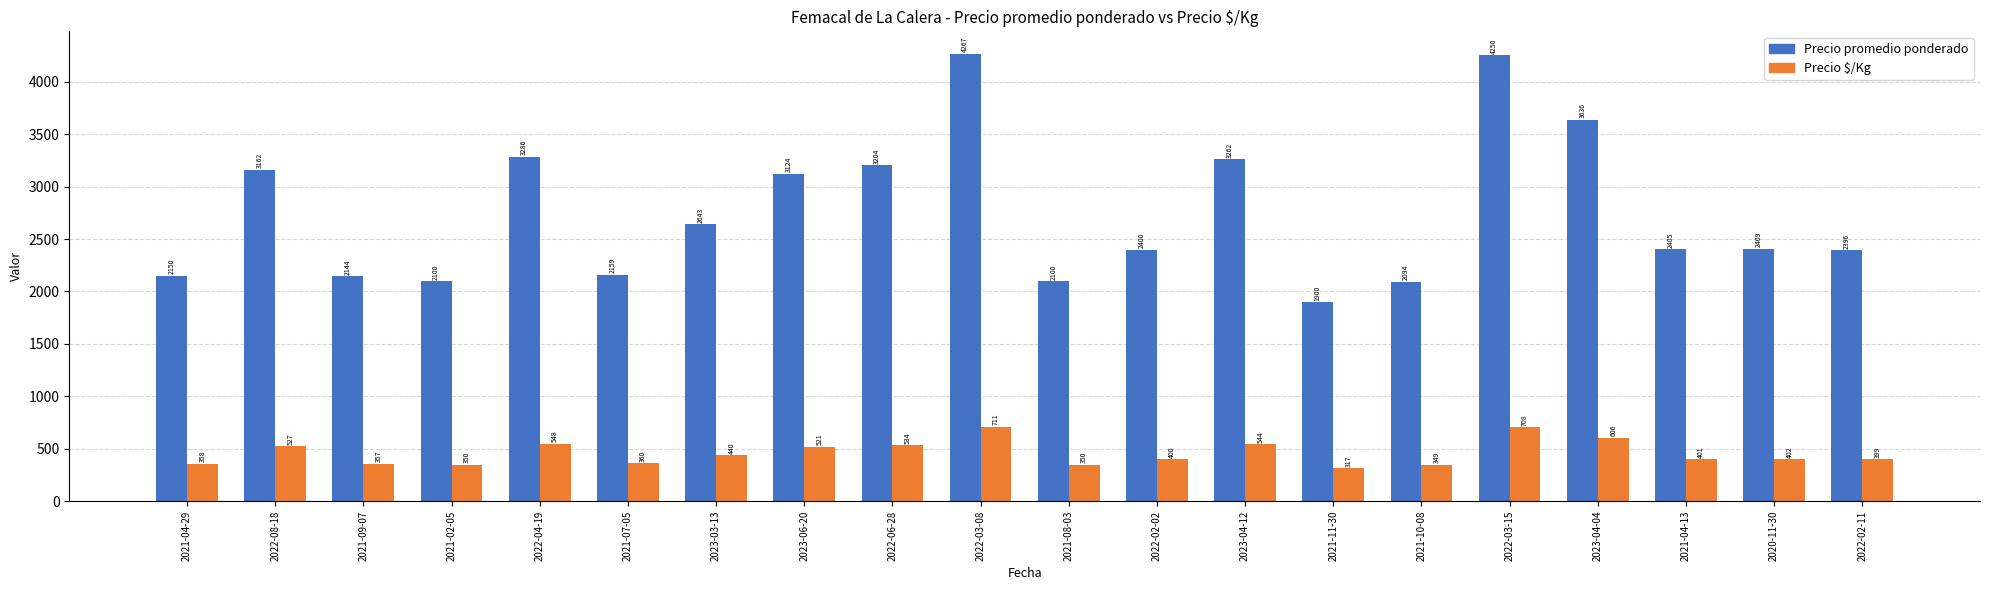

Reading left to right, what are all the values shown in this chart?

Precio promedio ponderado: 2021-04-29=2150	2022-08-18=3162	2021-09-07=2144	2021-02-05=2100	2022-04-19=3286	2021-07-05=2159	2023-03-13=2643	2023-06-20=3124	2022-06-28=3204	2022-03-08=4267	2021-08-03=2100	2022-02-02=2400	2023-04-12=3262	2021-11-30=1900	2021-10-08=2094	2022-03-15=4250	2023-04-04=3636	2021-04-13=2405	2020-11-30=2409	2022-02-11=2396
Precio $/Kg: 2021-04-29=358	2022-08-18=527	2021-09-07=357	2021-02-05=350	2022-04-19=548	2021-07-05=360	2023-03-13=440	2023-06-20=521	2022-06-28=534	2022-03-08=711	2021-08-03=350	2022-02-02=400	2023-04-12=544	2021-11-30=317	2021-10-08=349	2022-03-15=708	2023-04-04=606	2021-04-13=401	2020-11-30=402	2022-02-11=399